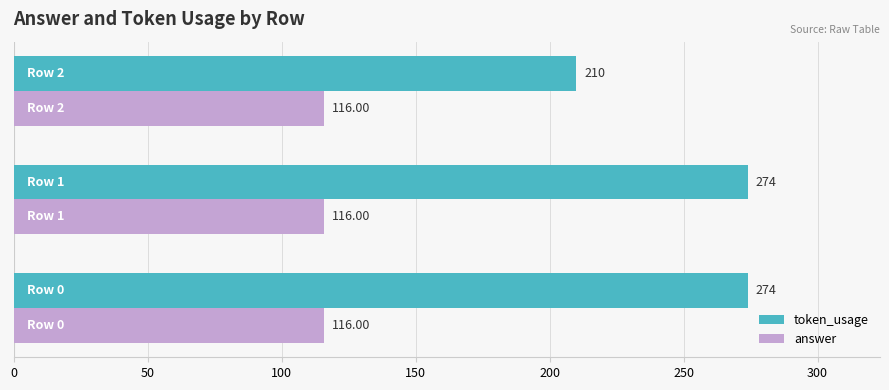

What is the difference between the maximum and minimum values in the token_usage series?

64